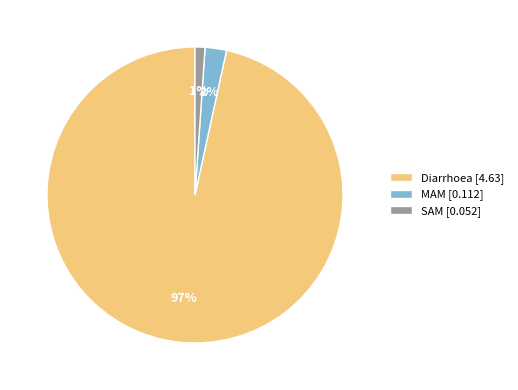

Between MAM [0.112] and SAM [0.052], which is larger?

MAM [0.112]